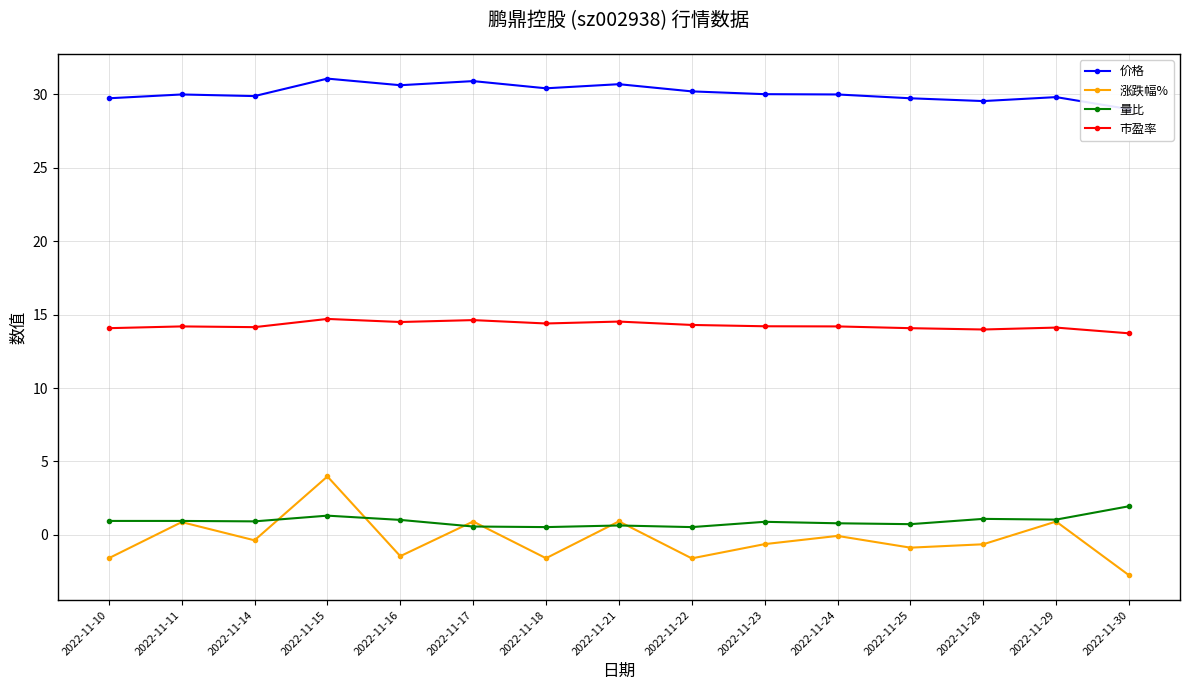

What are all the series names shown in the legend?

价格, 涨跌幅%, 量比, 市盈率